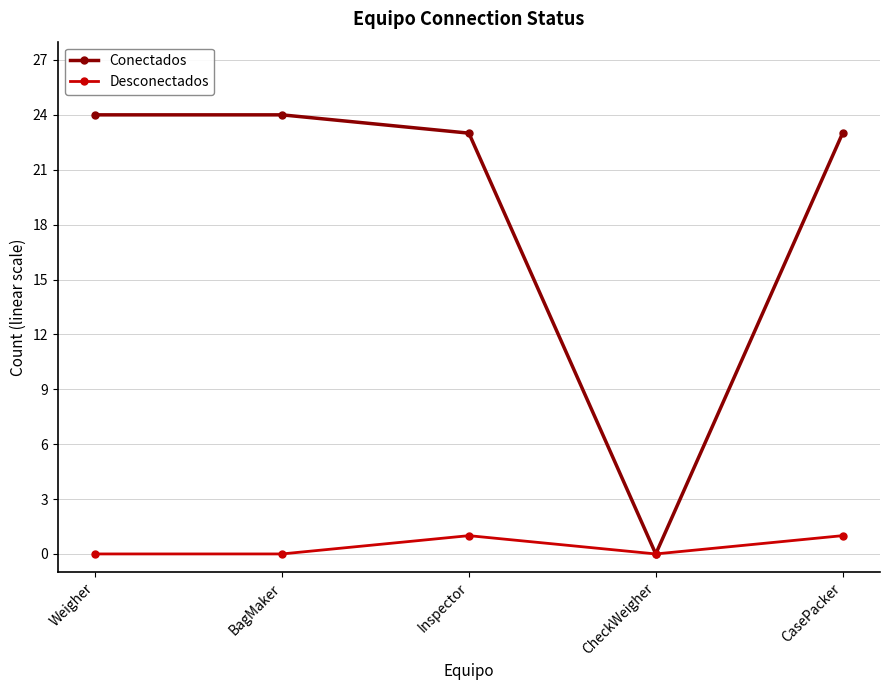

At Inspector, list the series in order from largest to smallest.

Conectados, Desconectados